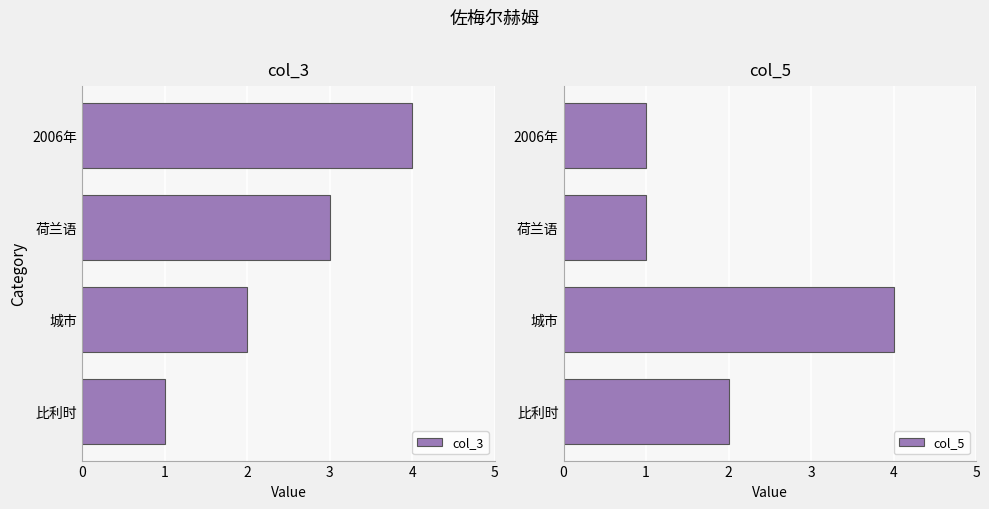

What is the average value of the col_3 series?

2